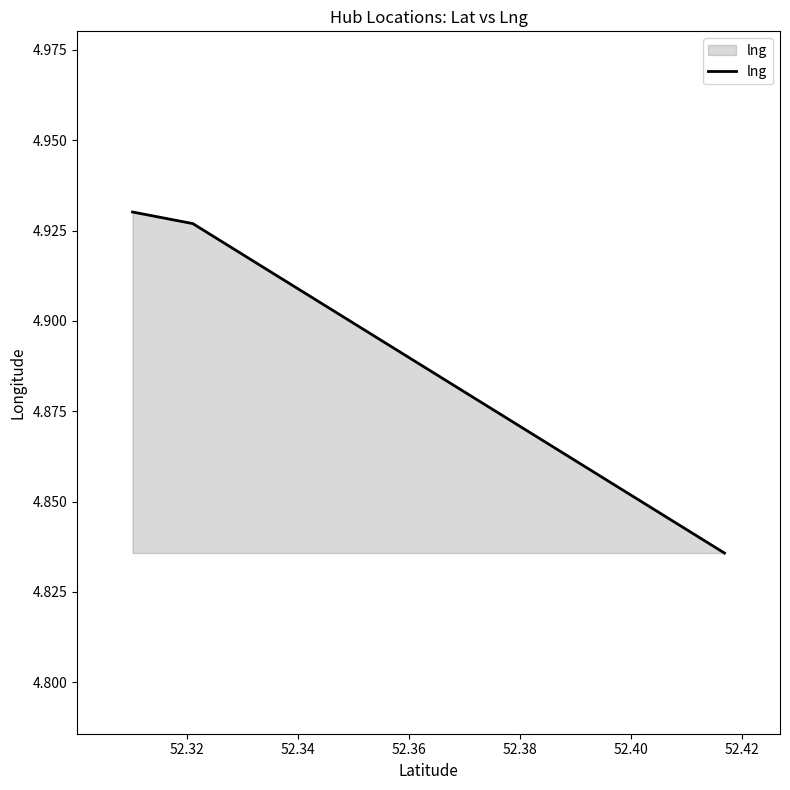

How many values are between 4 and 5?

3